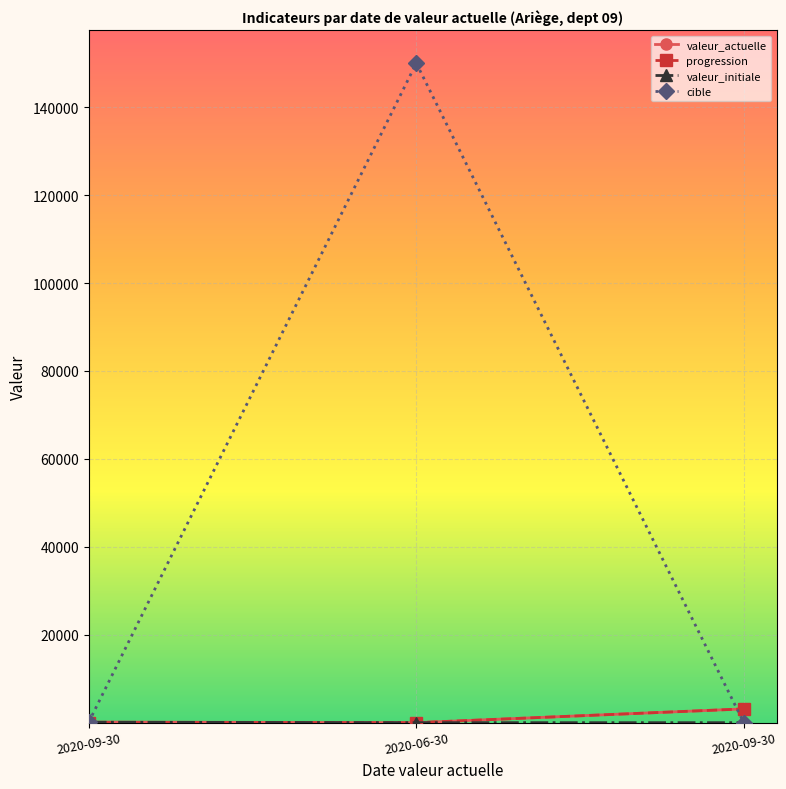

The value of cible at 2020-09-30 is 0. True or false?

True